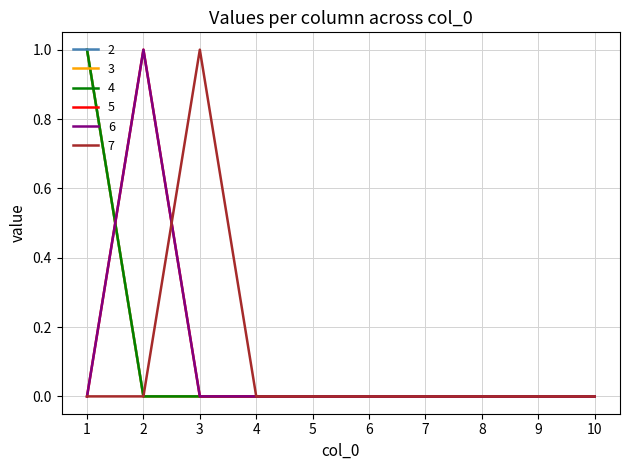

Does the chart display data point markers on the line(s)?

No